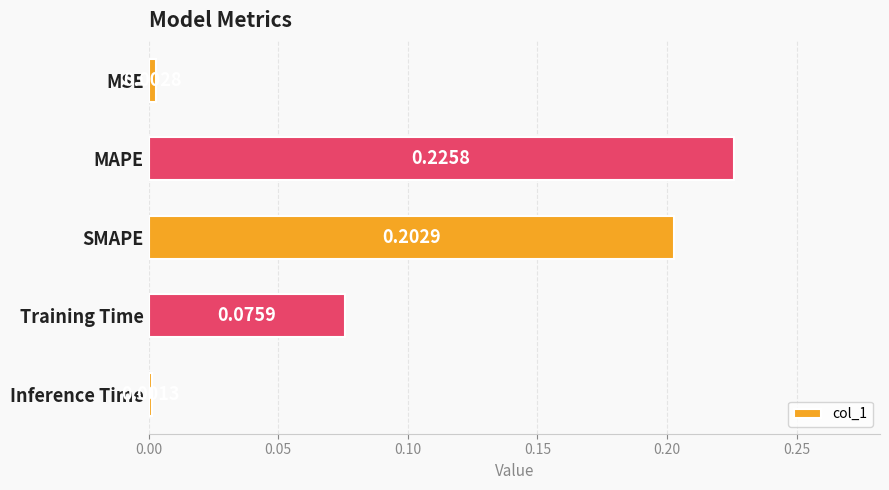

List the labels in order of value, smallest first.

Inference Time, MSE, Training Time, SMAPE, MAPE